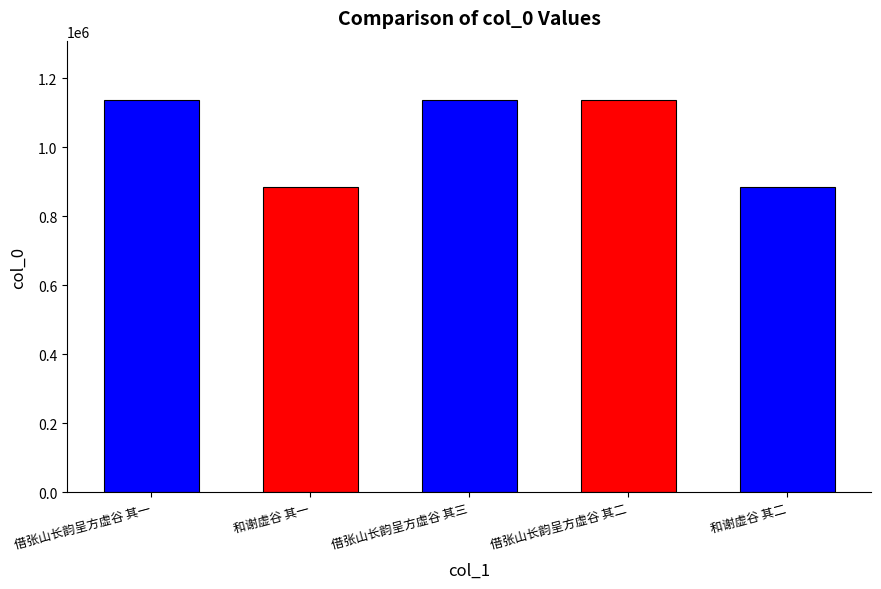

Is it true that the value at 借张山长韵呈方虚谷 其三 is 1137988?

True